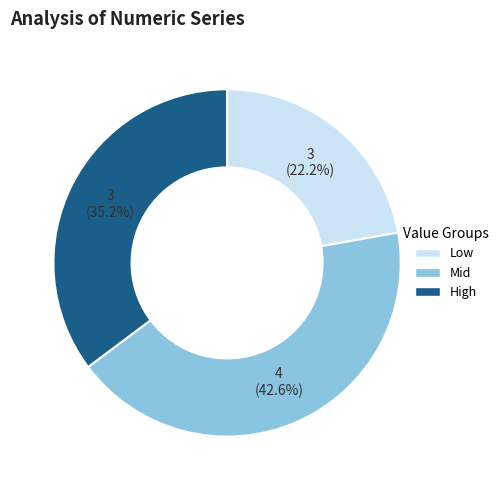

Does any single category account for the majority?

No